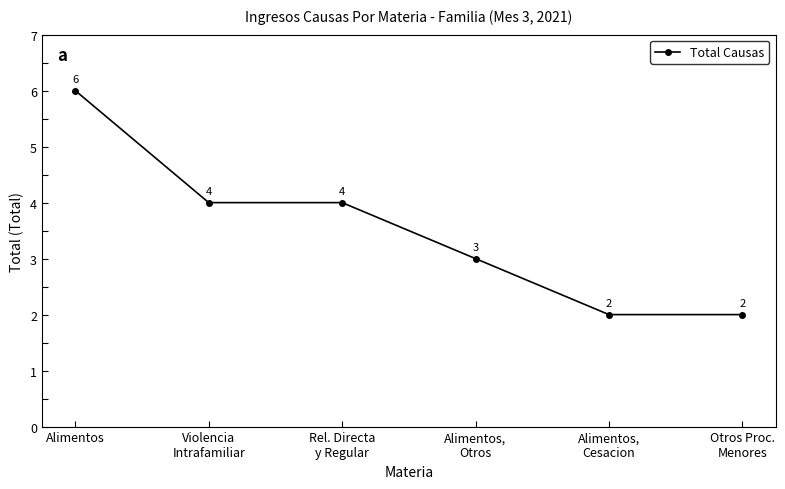

How many categories are shown in the chart?

6